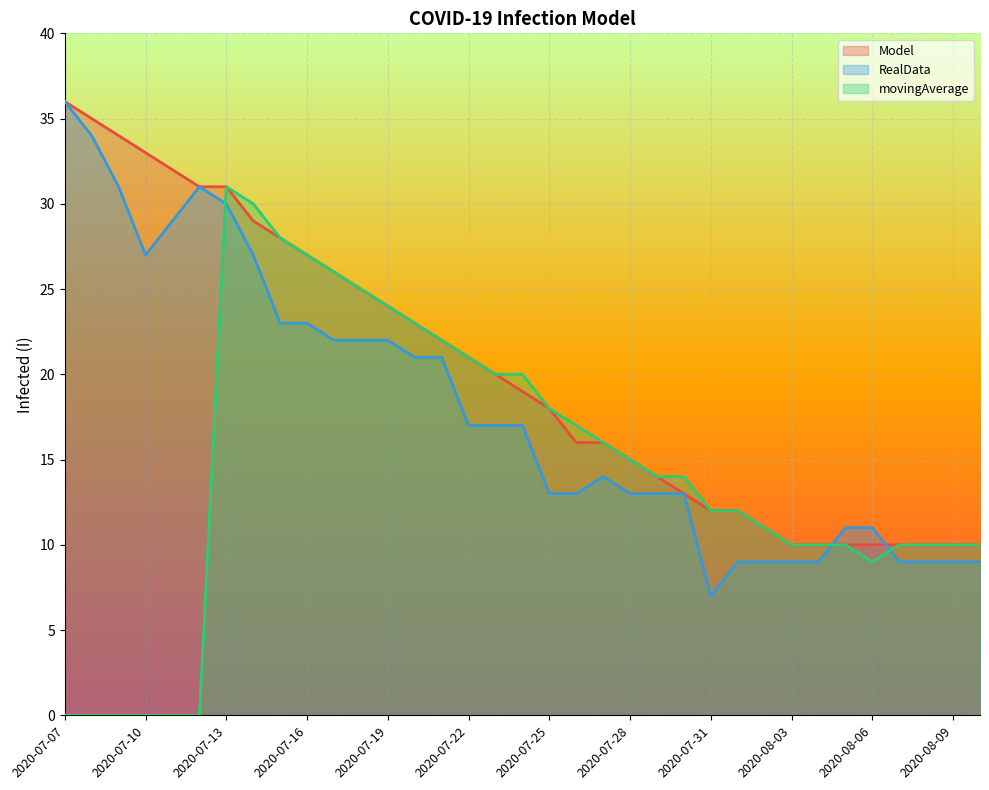

List the labels in order of RealData value, smallest first.

2020-07-31, 2020-08-01, 2020-08-02, 2020-08-03, 2020-08-04, 2020-08-07, 2020-08-08, 2020-08-09, 2020-08-10, 2020-08-05, 2020-08-06, 2020-07-25, 2020-07-26, 2020-07-28, 2020-07-29, 2020-07-30, 2020-07-27, 2020-07-22, 2020-07-23, 2020-07-24, 2020-07-20, 2020-07-21, 2020-07-17, 2020-07-18, 2020-07-19, 2020-07-15, 2020-07-16, 2020-07-10, 2020-07-14, 2020-07-11, 2020-07-13, 2020-07-09, 2020-07-12, 2020-07-08, 2020-07-07